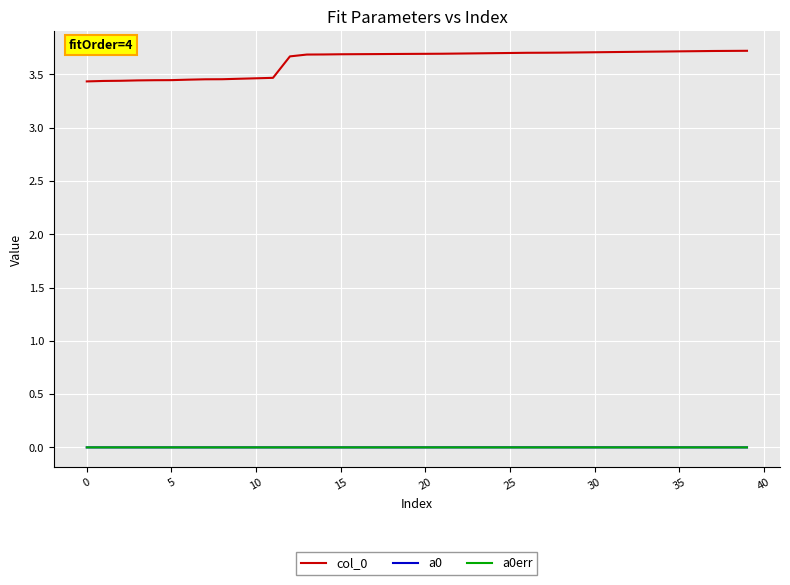

Is this an area chart (filled region under the line)?

No